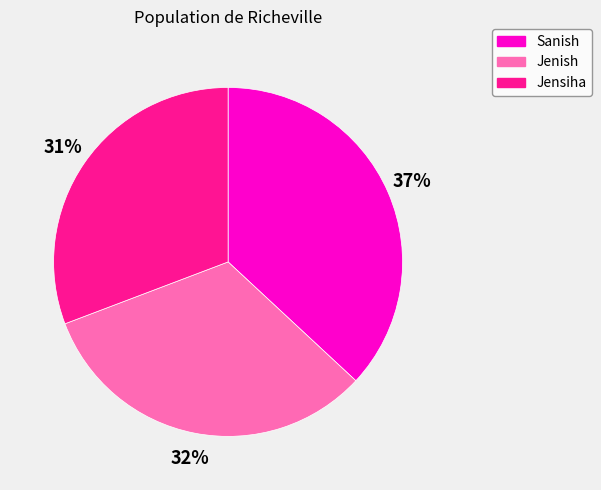

Combined, do Jenish and Jensiha account for over 50%?

Yes